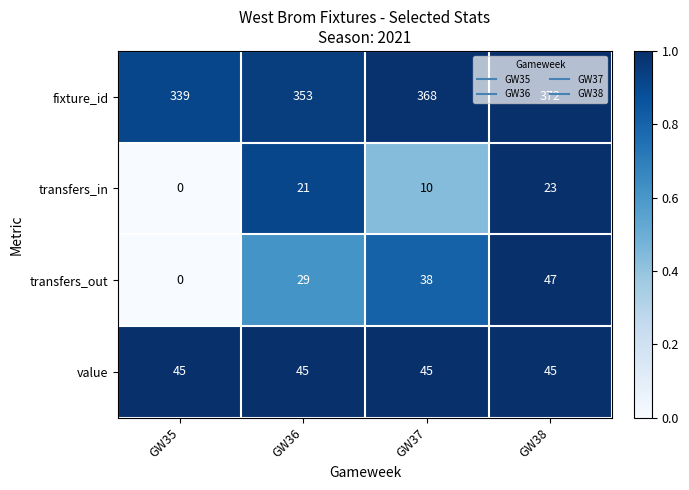

At GW37, list the series in order from smallest to largest.

transfers_in, transfers_out, value, fixture_id